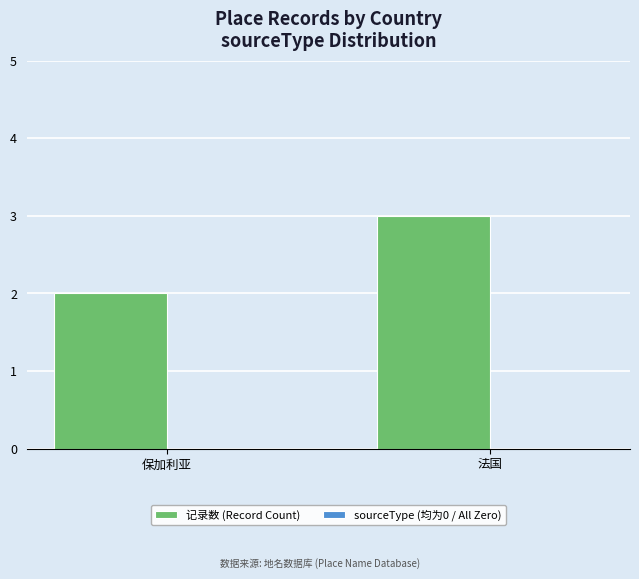

Rank the categories by value from lowest to highest.

保加利亚, 法国